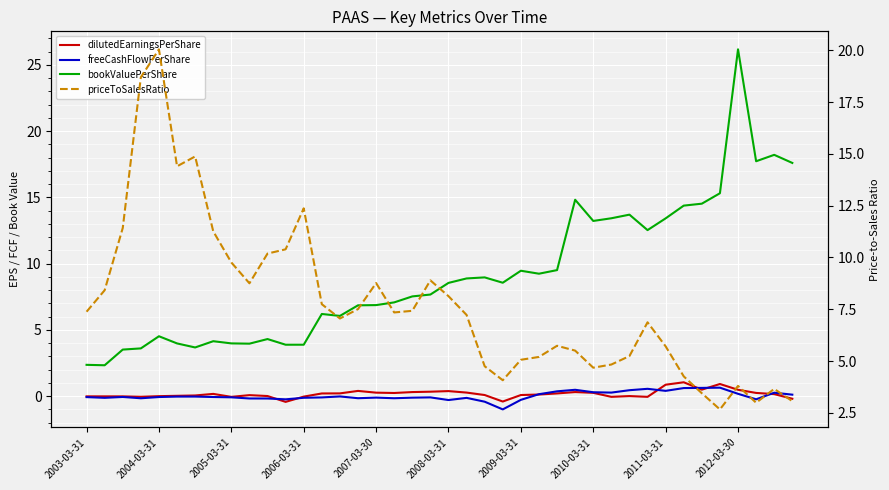

True or false: dilutedEarningsPerShare has more than 2 interior local peaks.

True